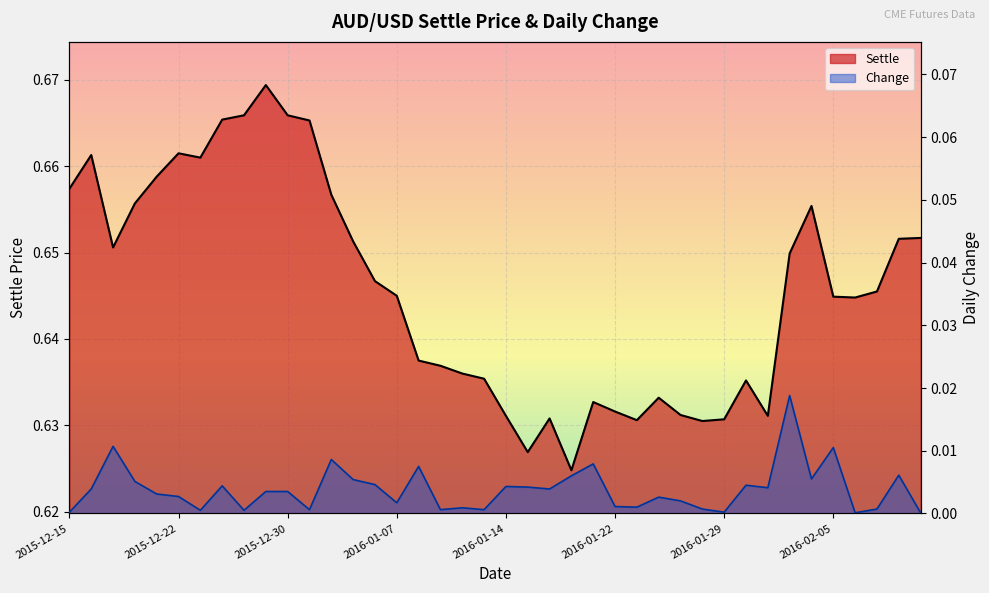

Rank the series at 15 from highest to lowest value.

Settle, Change